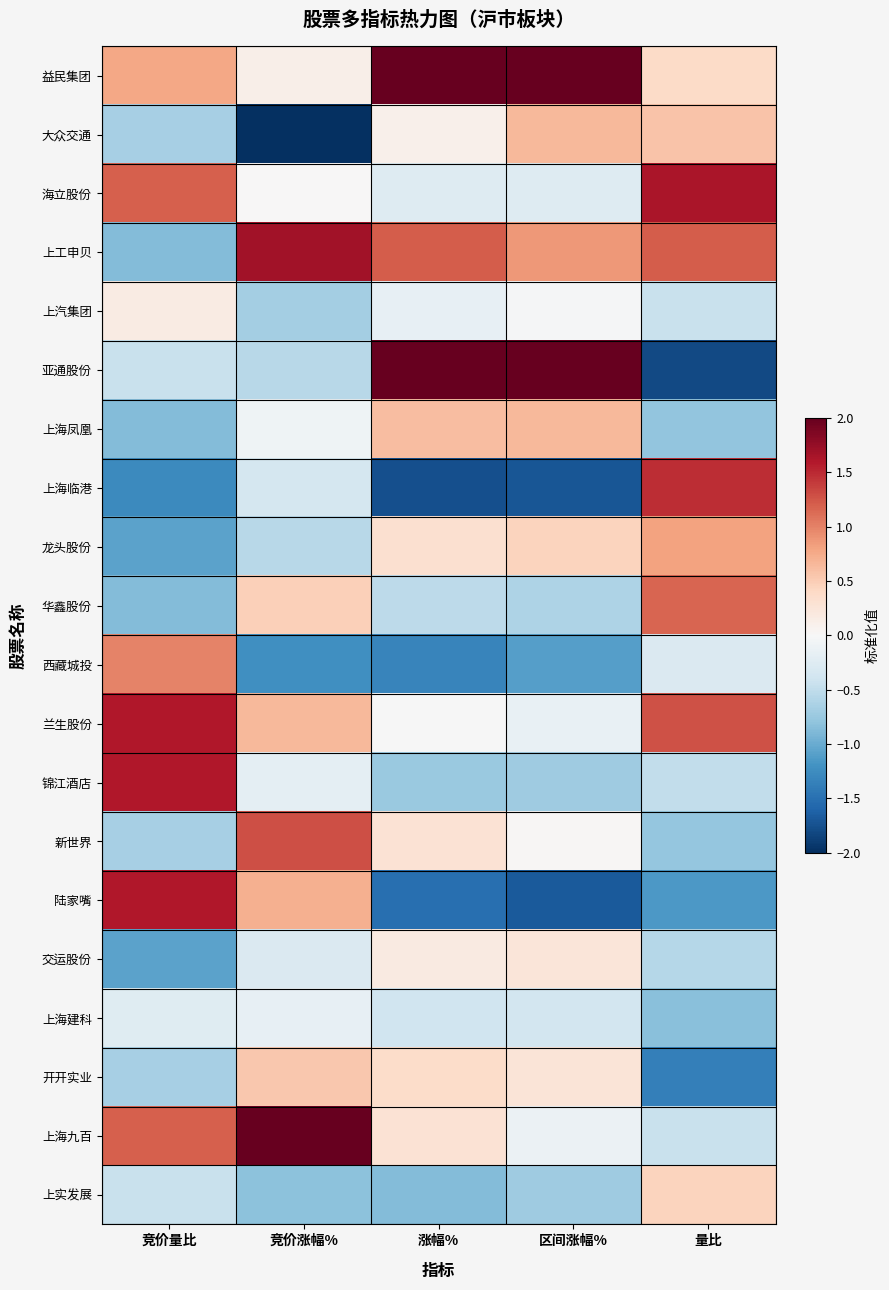

Which series has the largest total across all categories?

益民集团